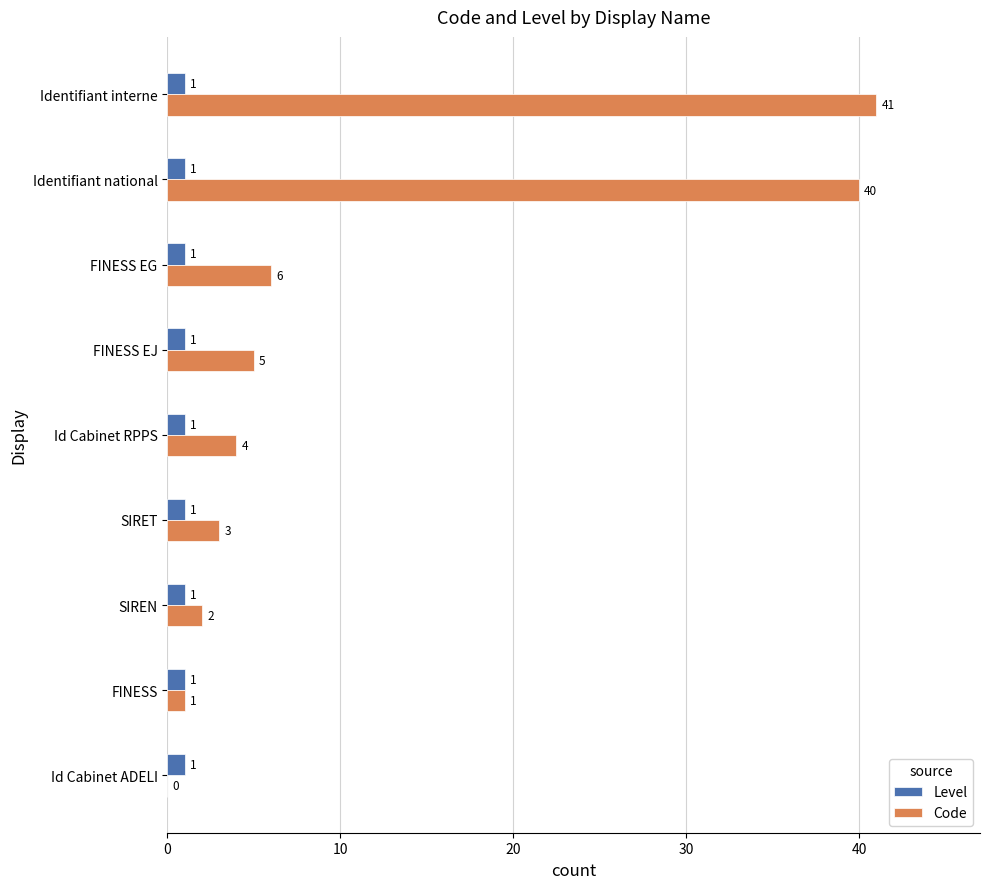

What is the average value of the Code series?

11